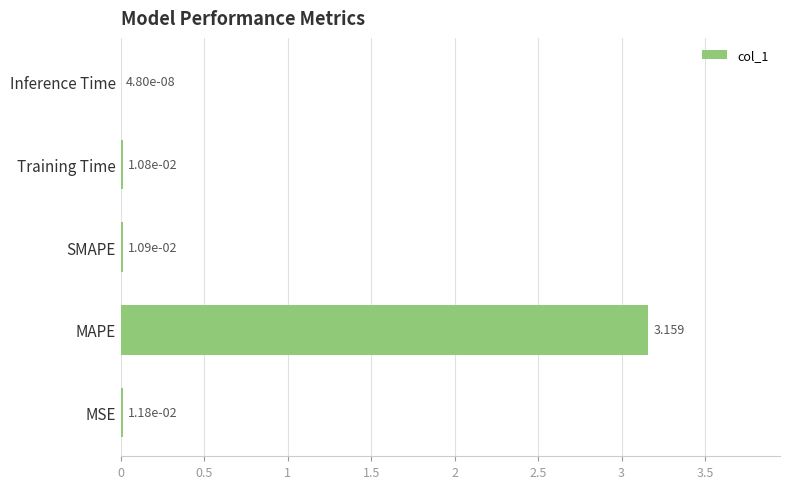

At which label is the value closest to 1?

MSE